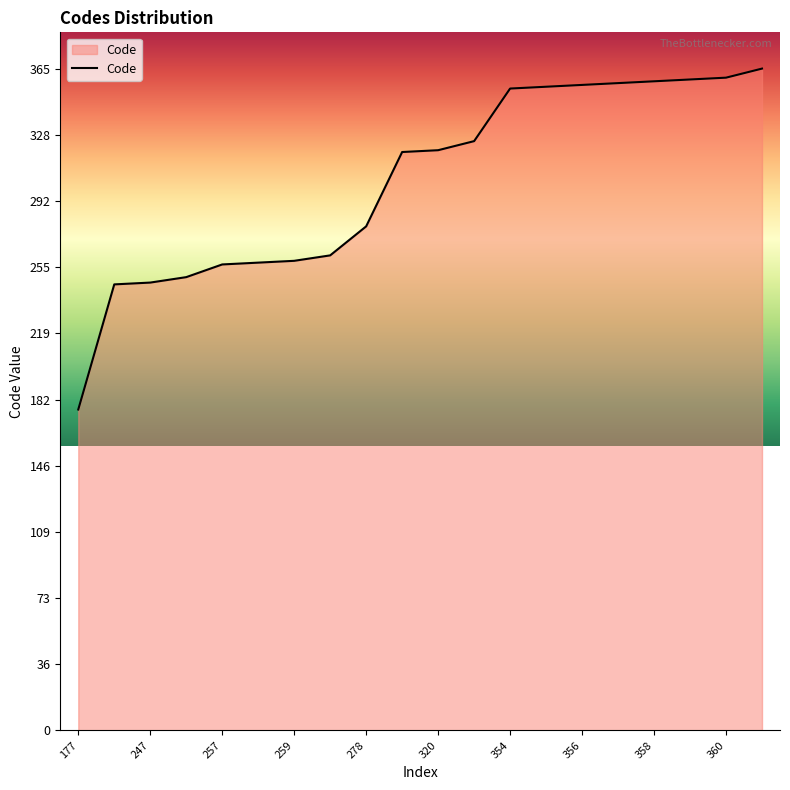

What is the minimum value shown in the chart?

177